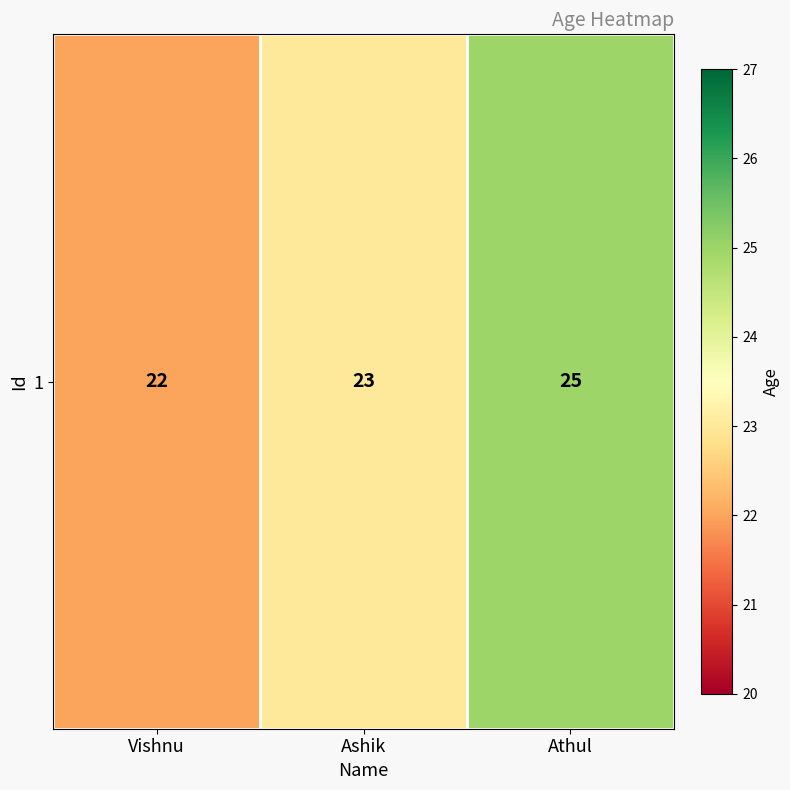

At which label is the value closest to 23?

Ashik